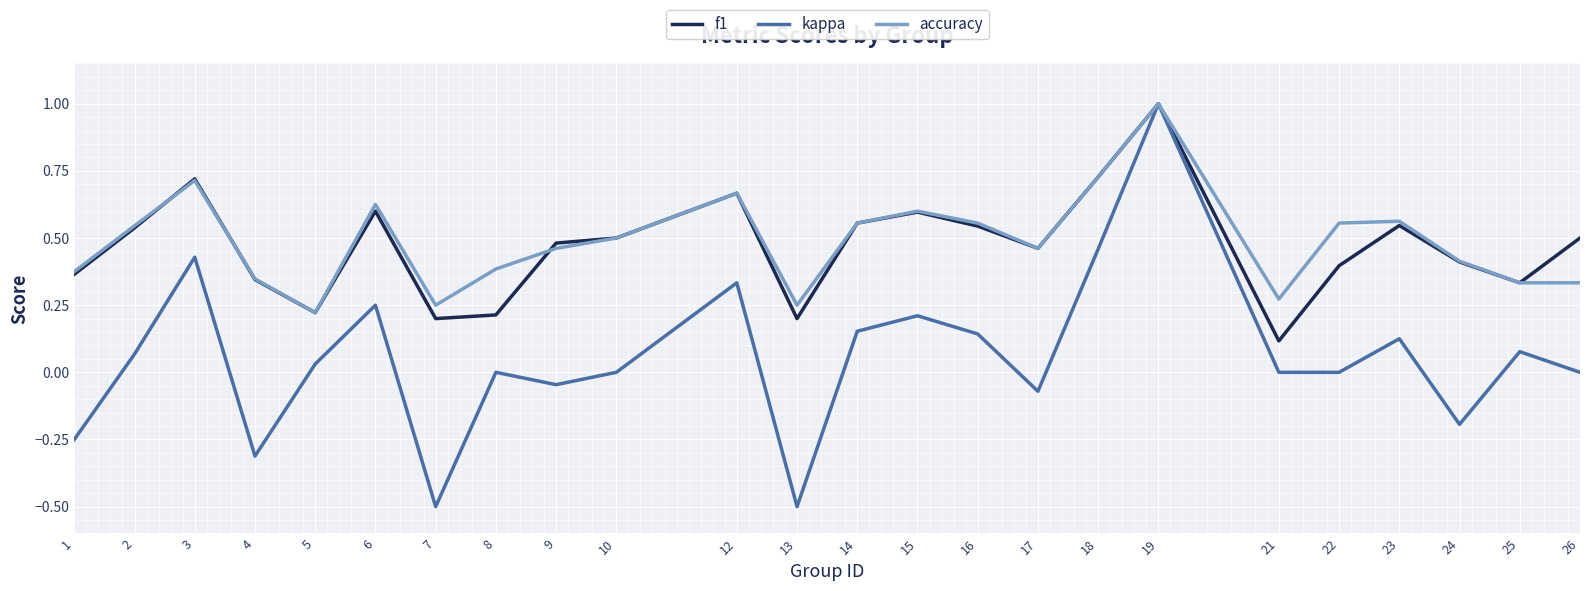

Is it true that accuracy equals 0.4 at 19?

False